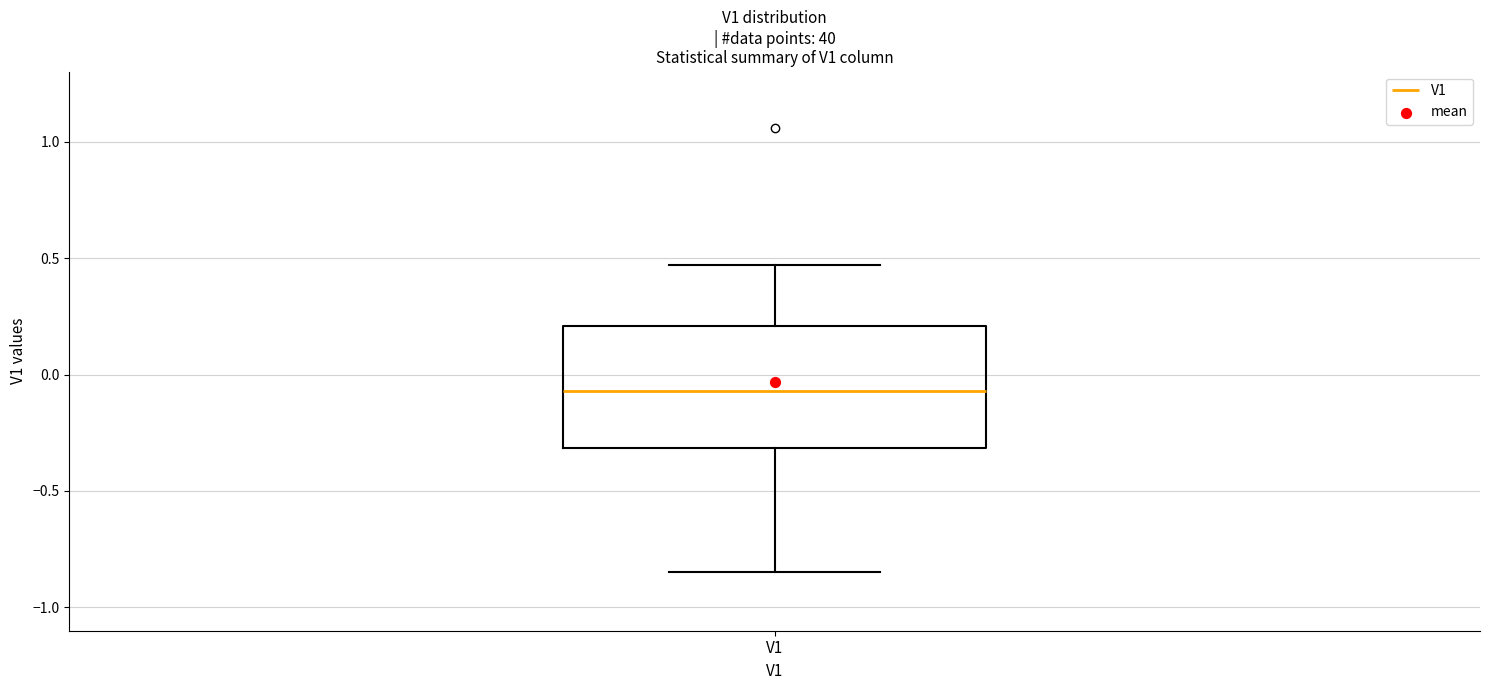

Read this box plot against the y-axis: the position of the median line, the range covered by the box, and the ends of both whiskers. The values are not printed on the chart, so give them approximately, as read against the axis.

median -0.05, box -0.30 to 0.20, whiskers -0.85 to 0.45